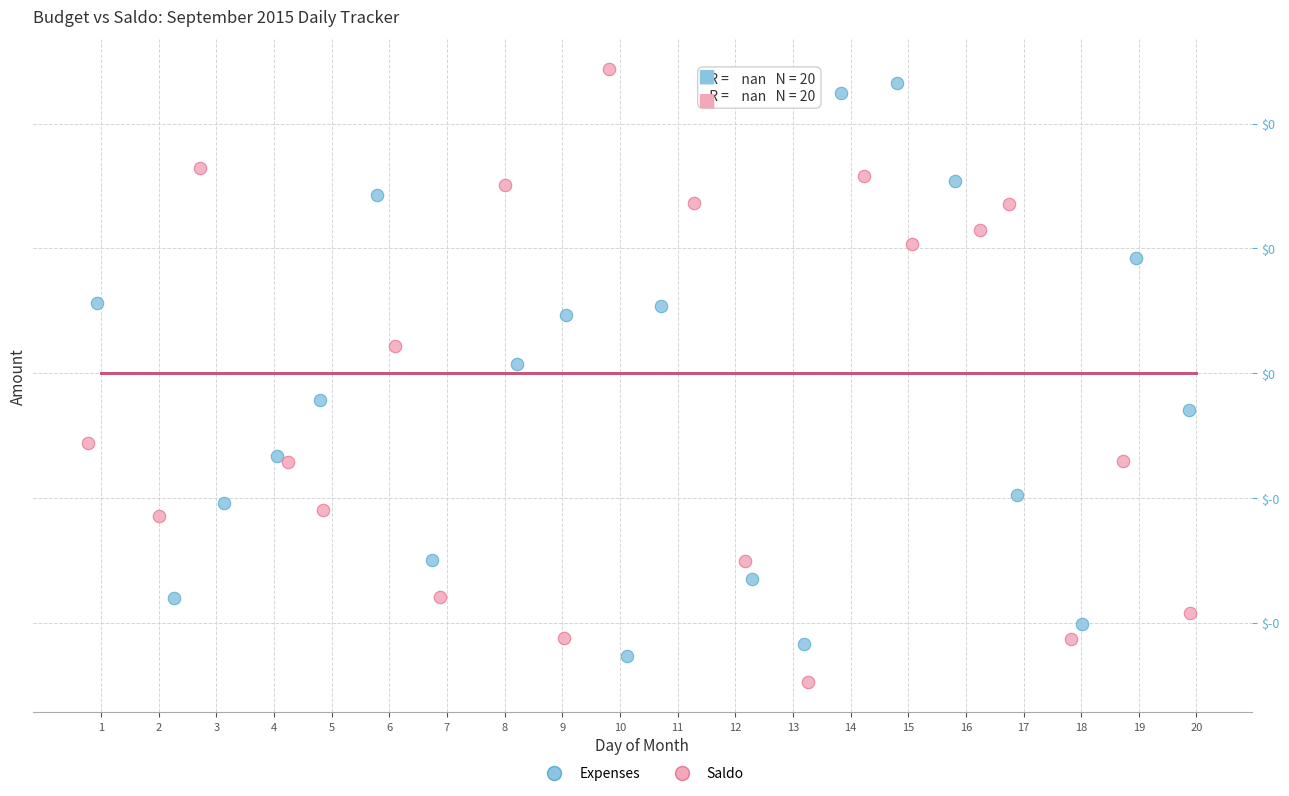

What are all the series names shown in the legend?

Expenses, Saldo